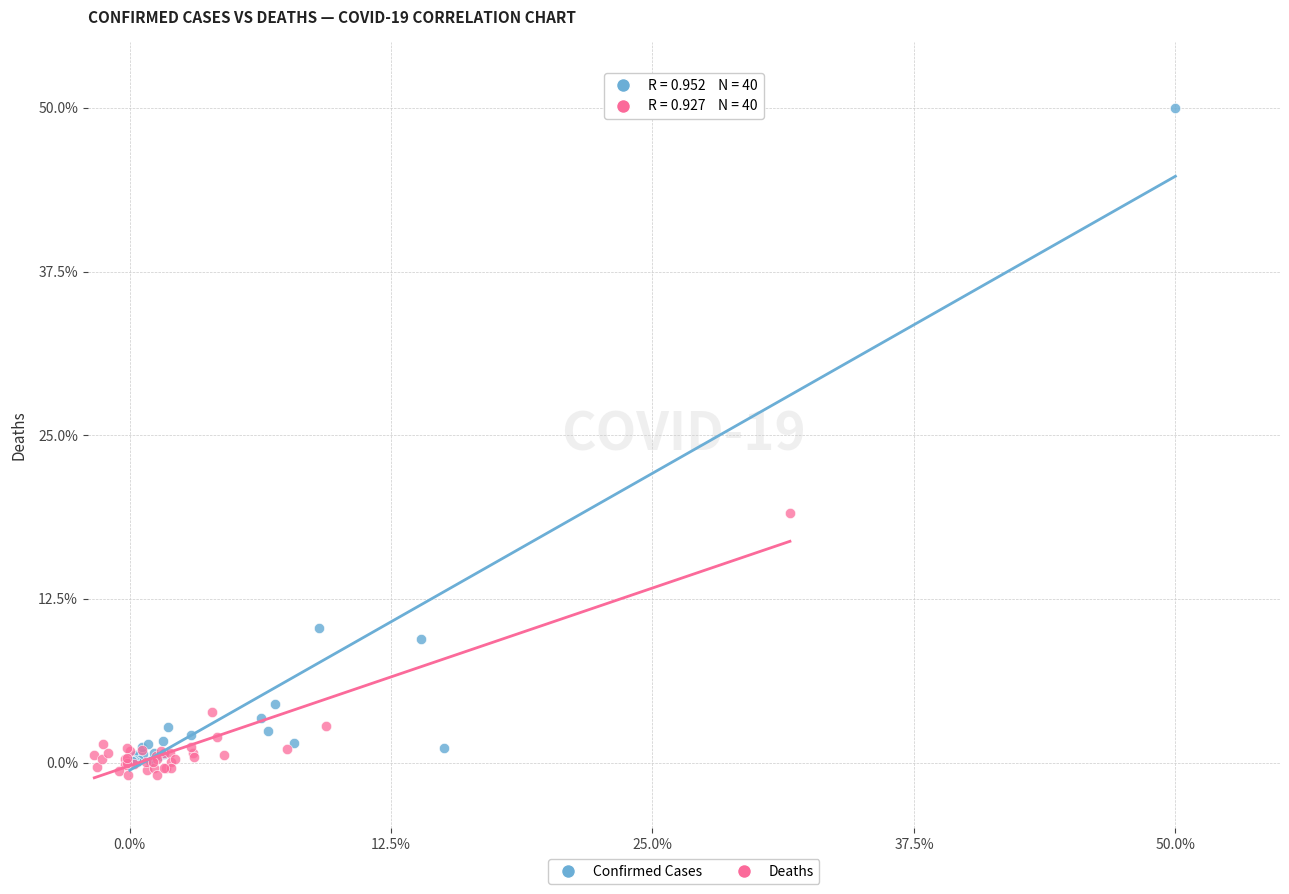

Which series contains the highest Y value?

Confirmed Cases